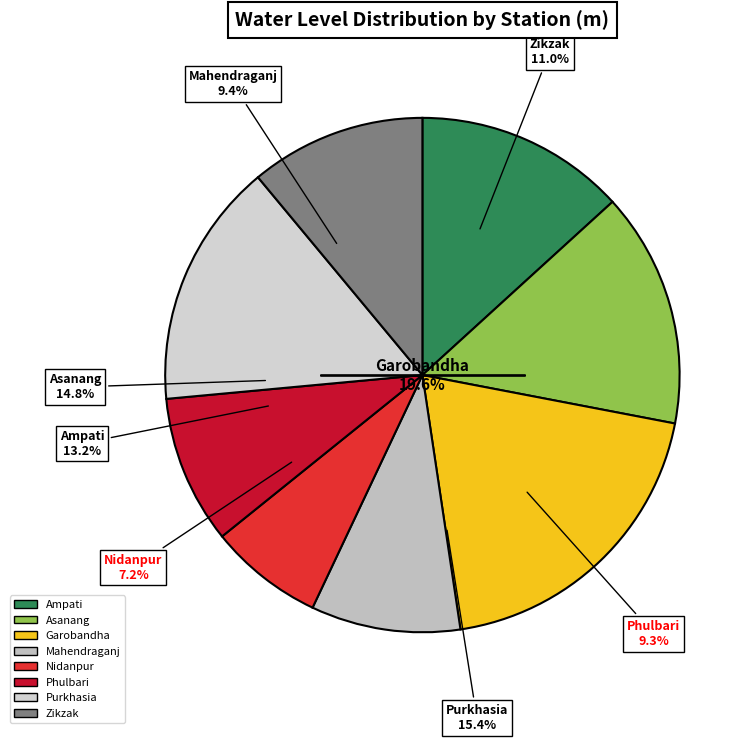

What percentage do Purkhasia and Asanang together represent?

30.2%